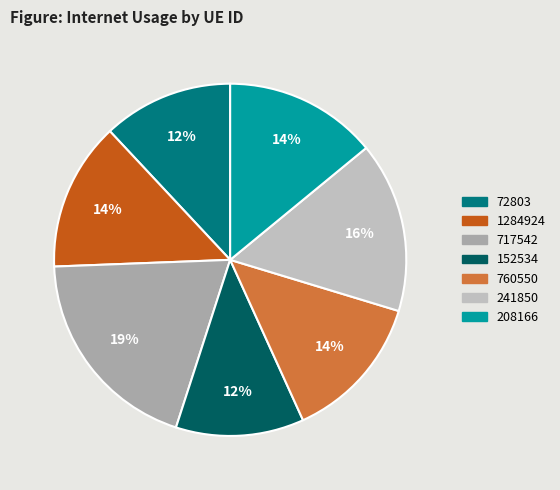

To the nearest percent, what is the difference between the 1284924 and 241850 slice percentages?

2%